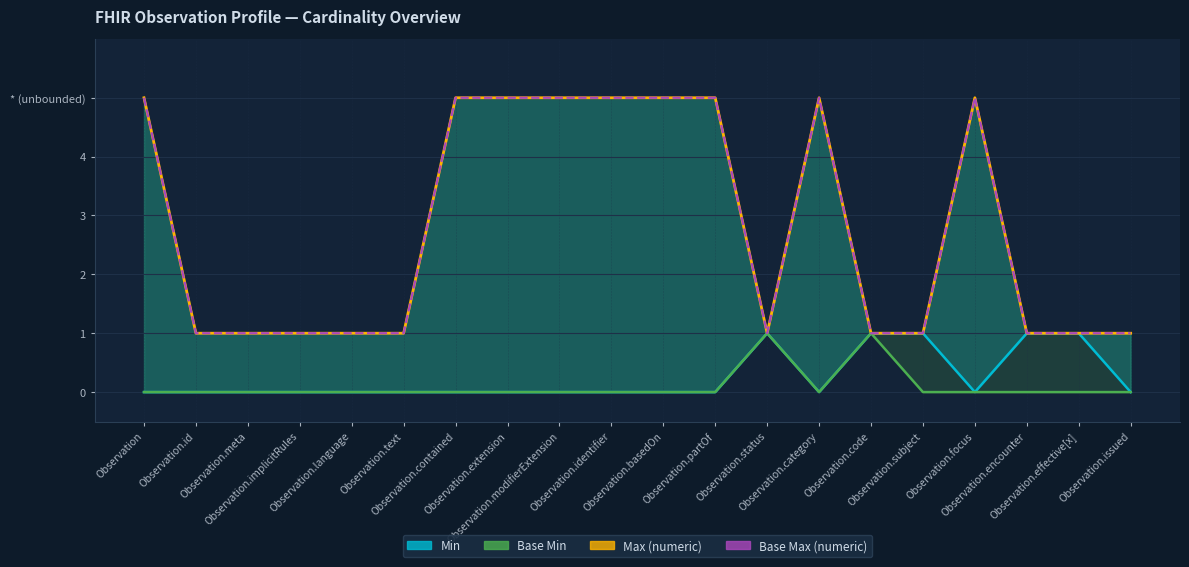

What is the value of the Max (numeric) point at the 18th from the left?

1